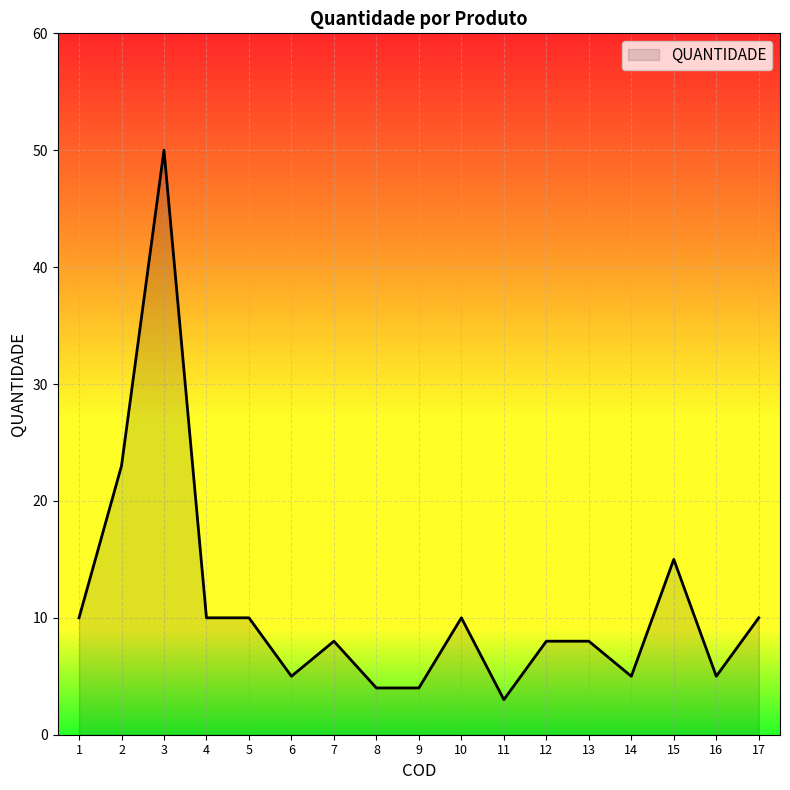

What is the greatest value displayed?

50